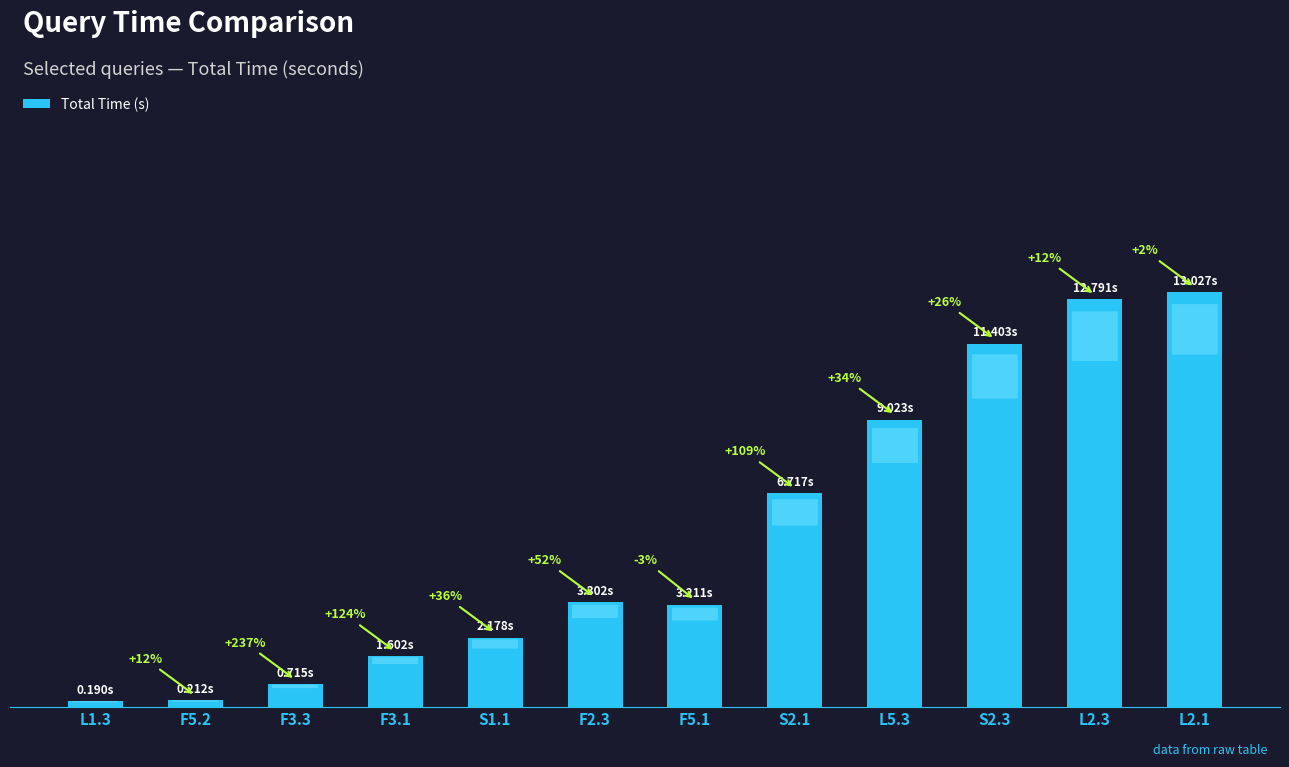

Are the bars horizontal?

No